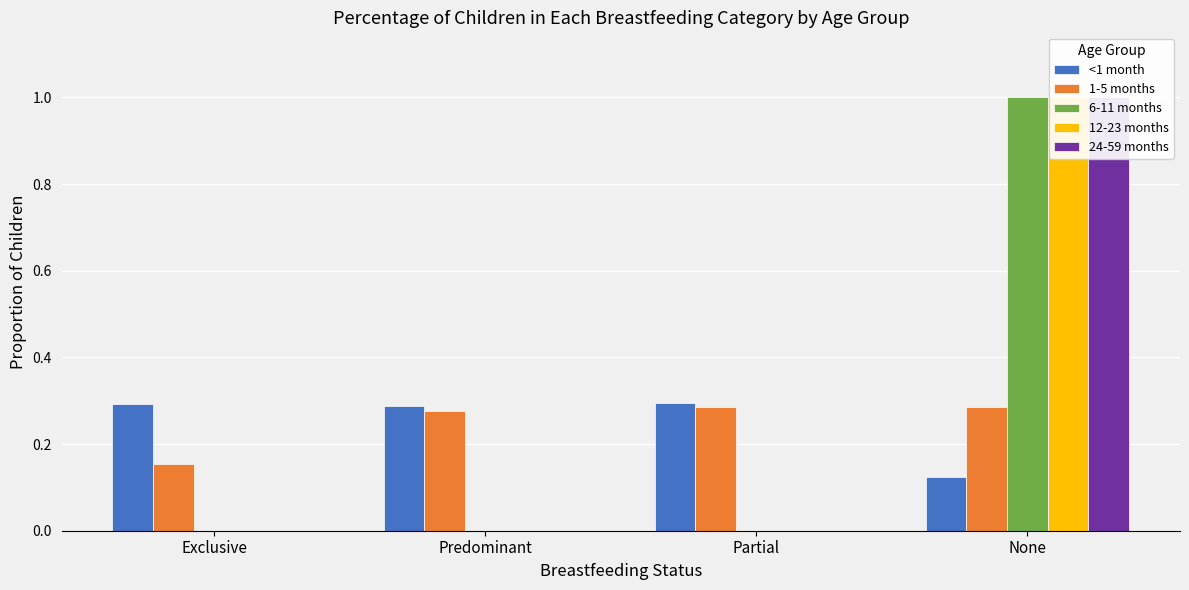

The <1 month series shows 0.1 at Exclusive. True or false?

False